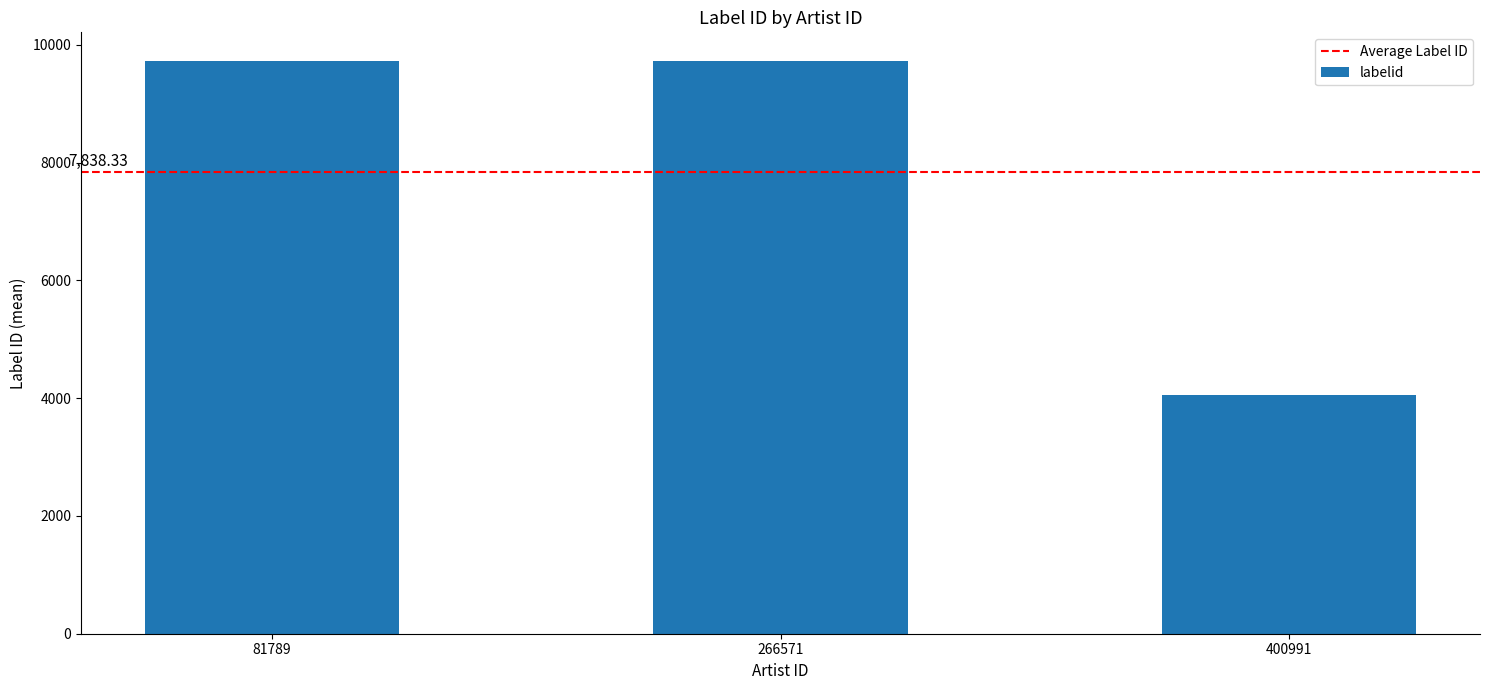

How many bars are there in total?

3